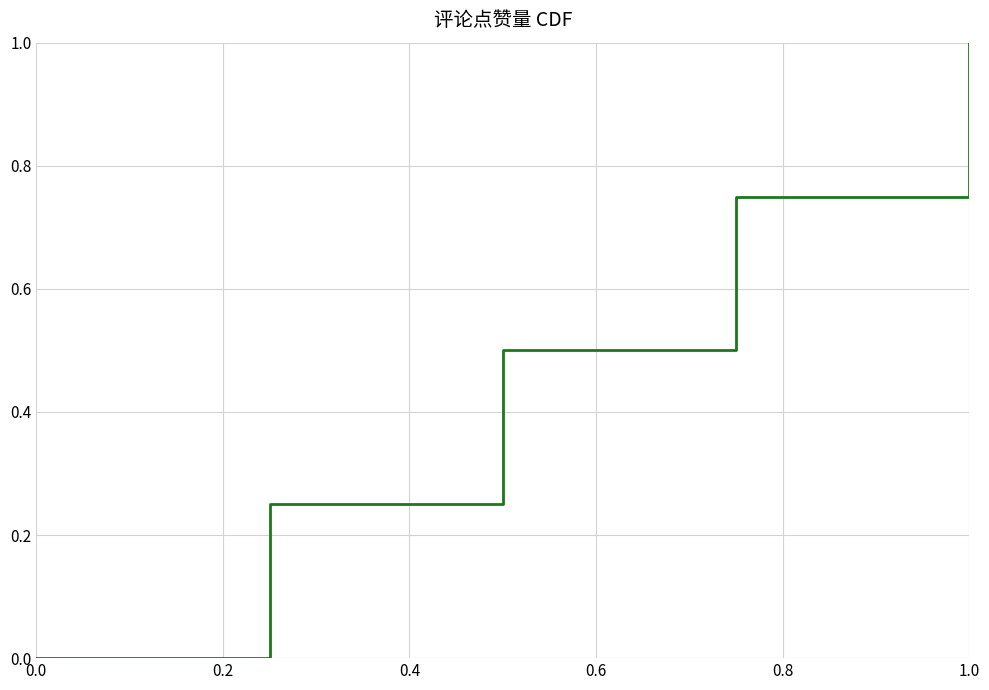

Does the chart have visible grid lines?

Yes